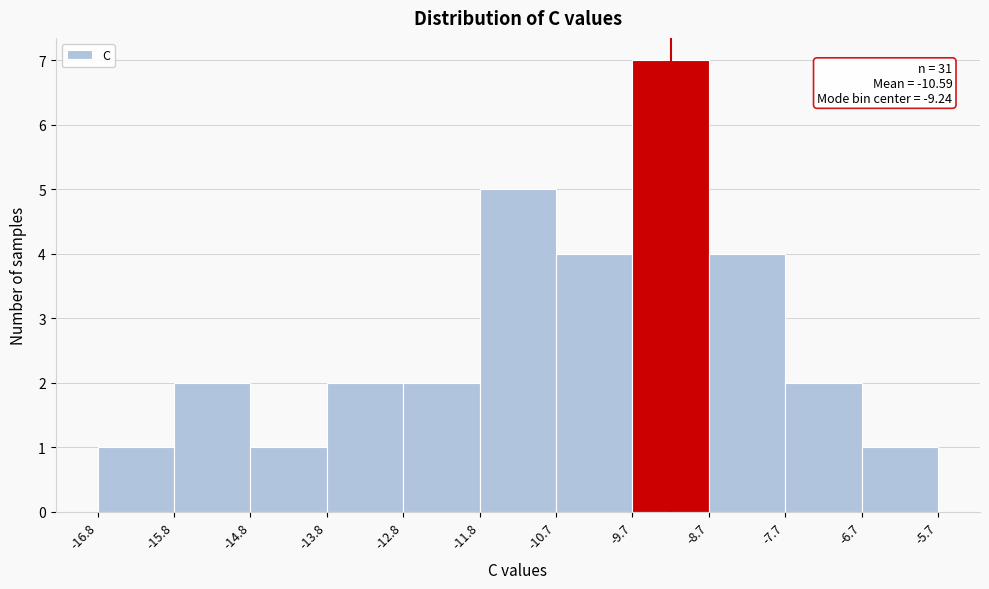

Over which range of the x-axis is the bar tallest?

-9.7 to -8.7